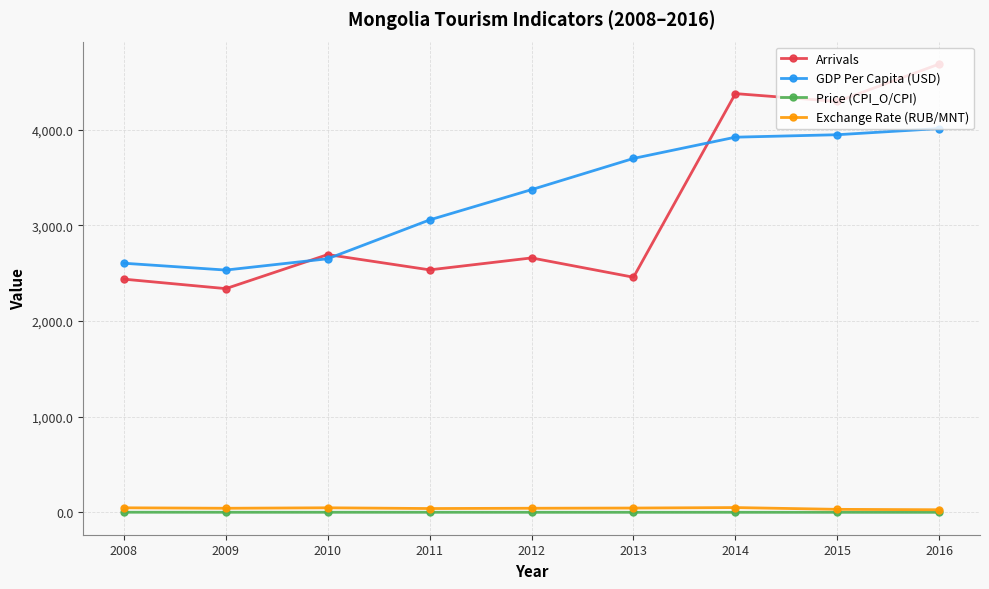

The GDP Per Capita (USD) series shows 765.4 at 2009. True or false?

False